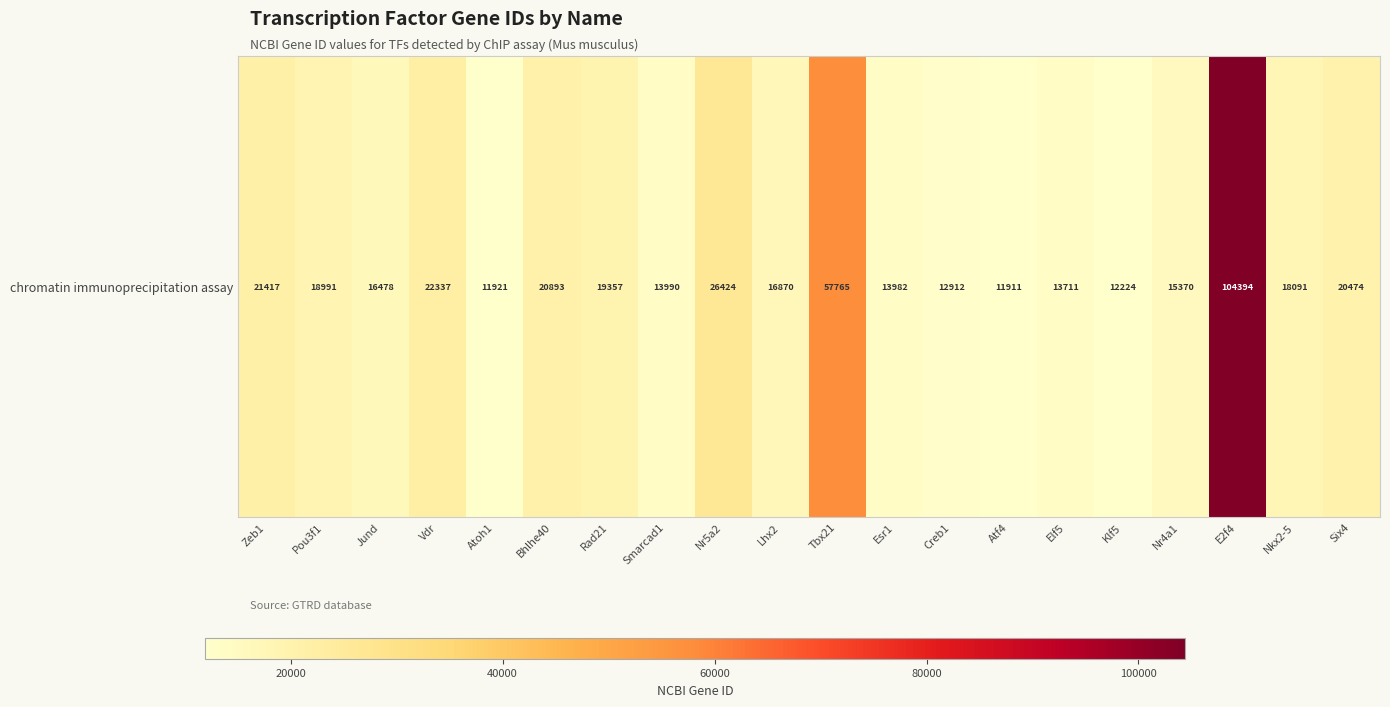

What is the minimum value shown in the chart?

11911